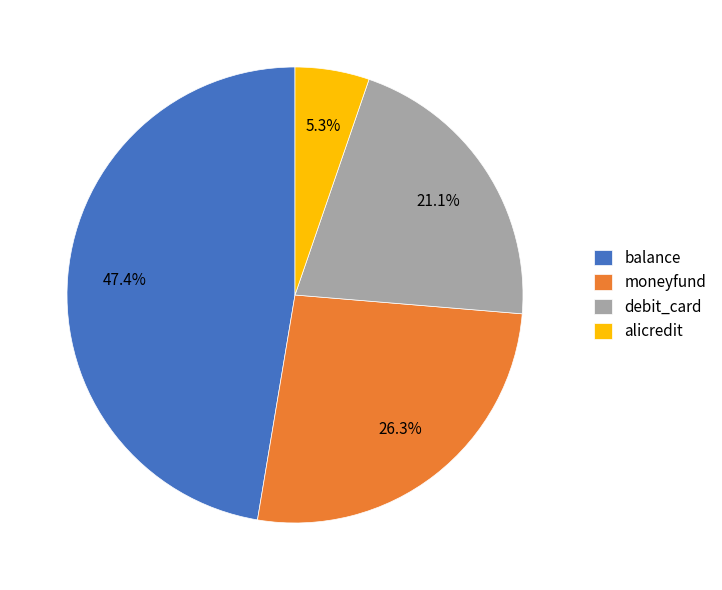

How much of the chart is everything except debit_card?

78.9%